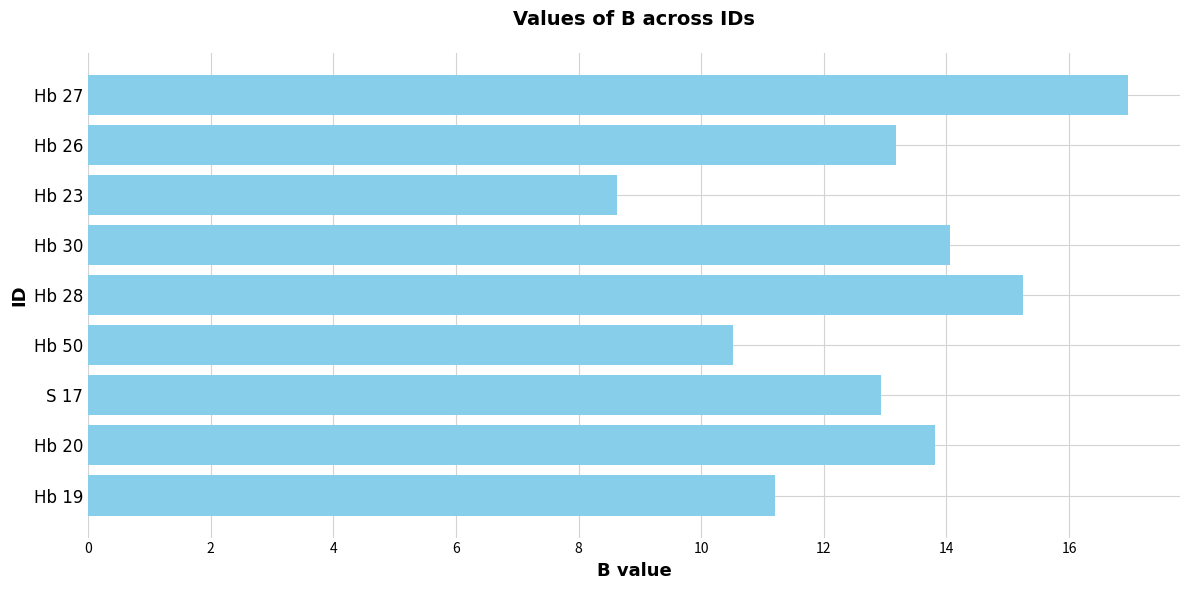

True or false: the data shows 10.5 at Hb 50.

True